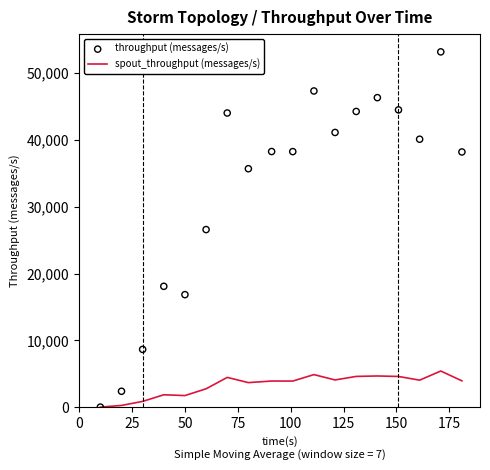

Which series has the largest Y range (max minus min)?

throughput (messages/s)